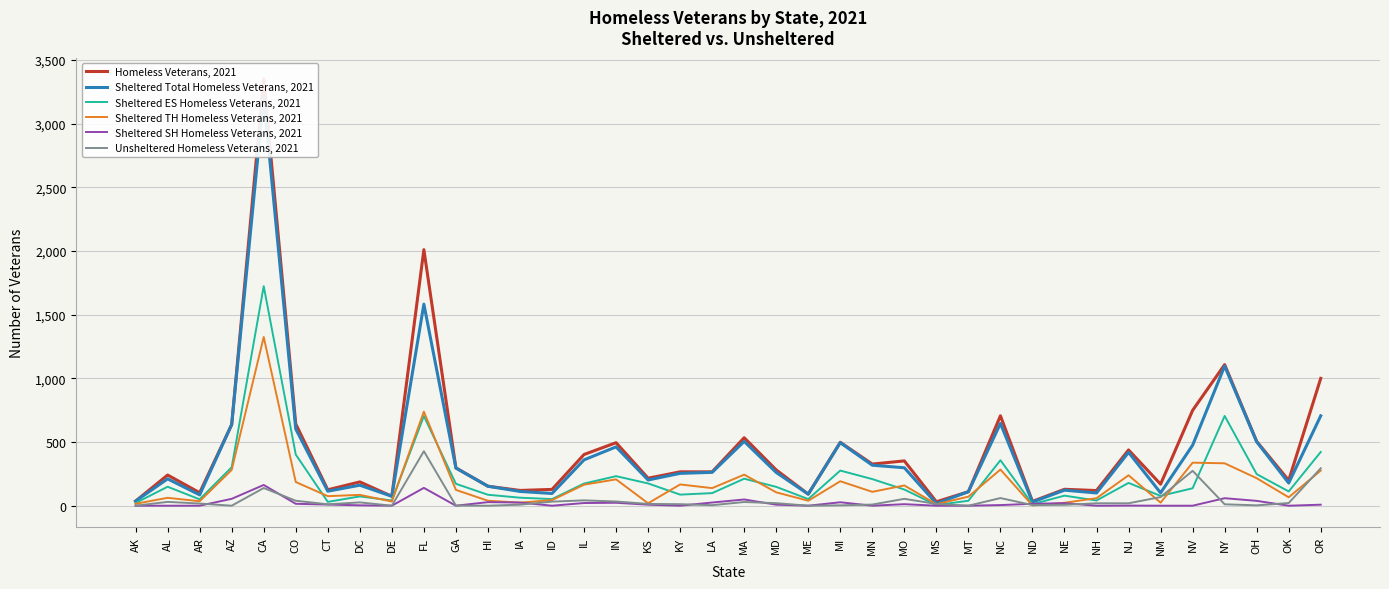

Reading left to right, transcribe all the data shown in this chart.

Homeless Veterans, 2021: AK=36	AL=241	AR=102	AZ=637	CA=3351	CO=642	CT=125	DC=187	DE=74	FL=2011	GA=297	HI=153	IA=120	ID=128	IL=402	IN=495	KS=216	KY=266	LA=266	MA=534	MD=281	ME=91	MI=498	MN=327	MO=352	MS=31	MT=110	NC=706	ND=34	NE=129	NH=119	NJ=438	NM=169	NV=749	NY=1108	OH=505	OK=199	OR=1000
Sheltered Total Homeless Veterans, 2021: AK=36	AL=211	AR=85	AZ=637	CA=3212	CO=603	CT=114	DC=161	DE=74	FL=1583	GA=296	HI=153	IA=112	ID=96	IL=360	IN=462	KS=202	KY=254	LA=262	MA=505	MD=261	ME=91	MI=495	MN=318	MO=298	MS=17	MT=110	NC=646	ND=29	NE=122	NH=100	NJ=419	NM=101	NV=475	NY=1097	OH=502	OK=178	OR=706
Sheltered ES Homeless Veterans, 2021: AK=21	AL=149	AR=50	AZ=302	CA=1724	CO=402	CT=30	DC=73	DE=41	FL=704	GA=172	HI=86	IA=63	ID=52	IL=174	IN=232	KS=175	KY=87	LA=99	MA=212	MD=148	ME=52	MI=276	MN=209	MO=127	MS=5	MT=39	NC=357	ND=12	NE=79	NH=41	NJ=179	NM=77	NV=137	NY=705	OH=248	OK=112	OR=422
Sheltered TH Homeless Veterans, 2021: AK=15	AL=62	AR=35	AZ=281	CA=1325	CO=186	CT=75	DC=85	DE=33	FL=739	GA=124	HI=39	IA=24	ID=44	IL=165	IN=207	KS=19	KY=167	LA=138	MA=244	MD=105	ME=39	MI=192	MN=109	MO=159	MS=12	MT=71	NC=284	ND=2	NE=23	NH=59	NJ=239	NM=24	NV=338	NY=333	OH=216	OK=66	OR=276
Sheltered SH Homeless Veterans, 2021: AK=0	AL=0	AR=0	AZ=54	CA=163	CO=15	CT=9	DC=3	DE=0	FL=140	GA=0	HI=28	IA=25	ID=0	IL=21	IN=23	KS=8	KY=0	LA=25	MA=49	MD=8	ME=0	MI=27	MN=0	MO=12	MS=0	MT=0	NC=5	ND=15	NE=20	NH=0	NJ=1	NM=0	NV=0	NY=59	OH=38	OK=0	OR=8
Unsheltered Homeless Veterans, 2021: AK=0	AL=30	AR=17	AZ=0	CA=139	CO=39	CT=11	DC=26	DE=0	FL=428	GA=1	HI=0	IA=8	ID=32	IL=42	IN=33	KS=14	KY=12	LA=4	MA=29	MD=20	ME=0	MI=3	MN=9	MO=54	MS=14	MT=0	NC=60	ND=5	NE=7	NH=19	NJ=19	NM=68	NV=274	NY=11	OH=3	OK=21	OR=294